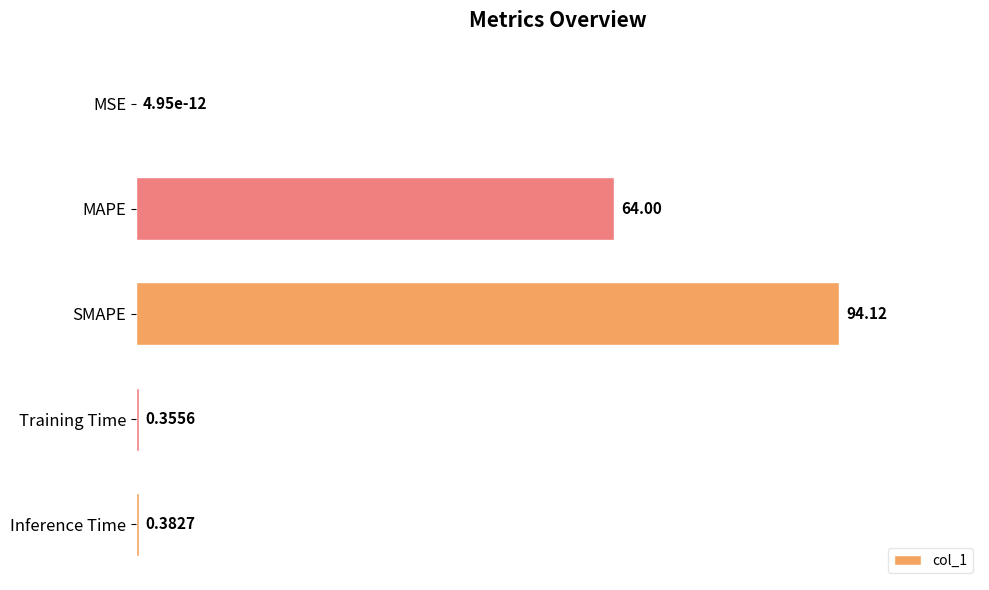

Between MSE and SMAPE, which is larger?

SMAPE